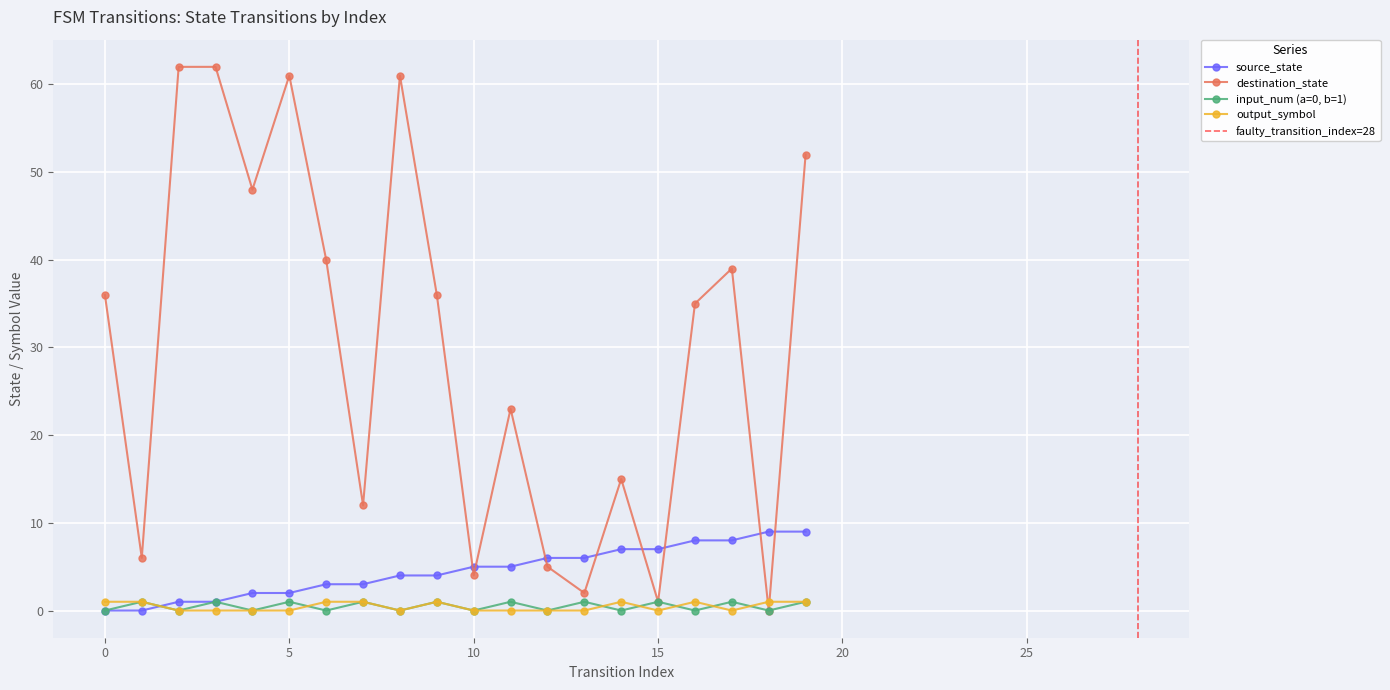

Rank the series at 16 from highest to lowest value.

destination_state, source_state, output_symbol, input_num (a=0, b=1)